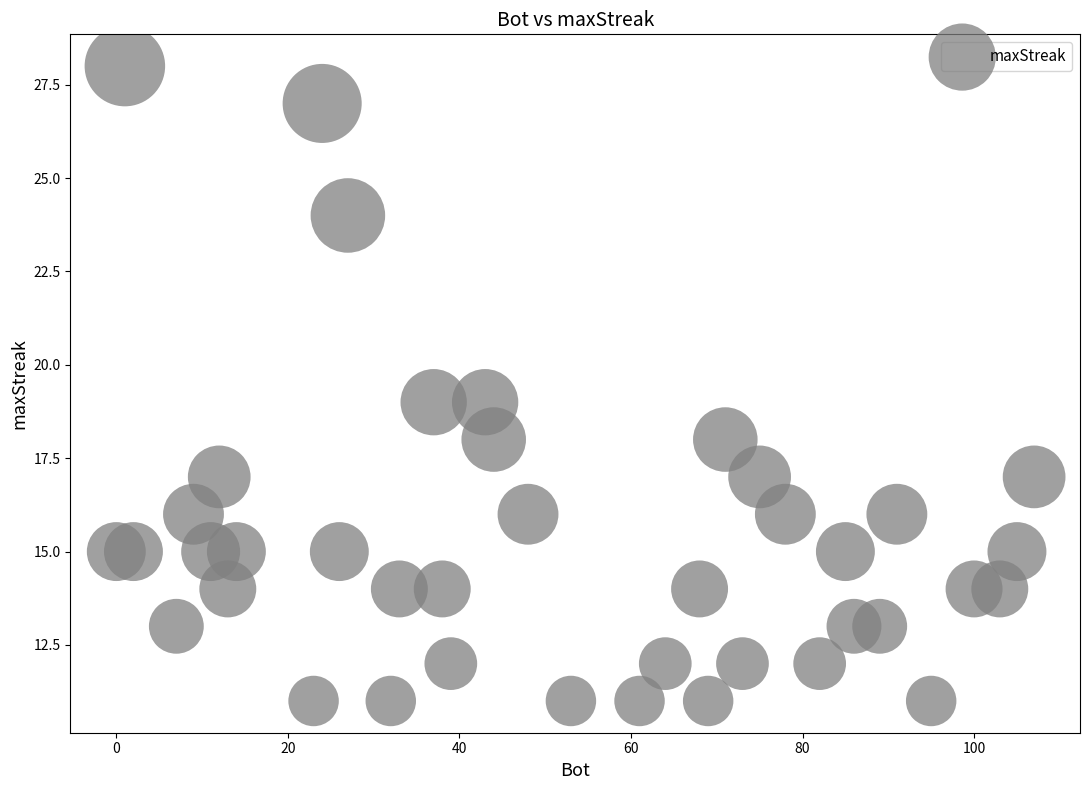

What is the range of Y values (max minus min)?

17